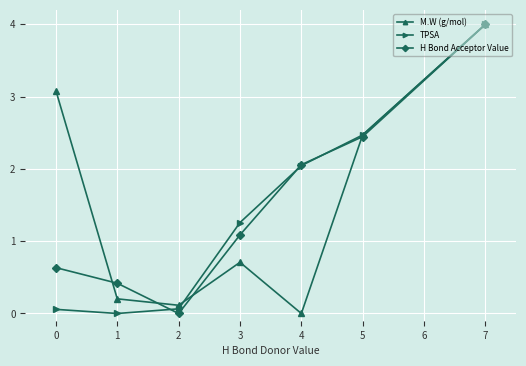

At which category does M.W (g/mol) reach its first local peak?

3